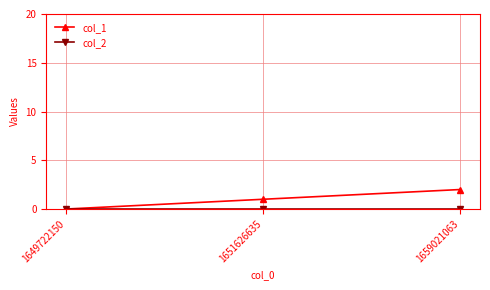

Count the number of data series in this chart.

2